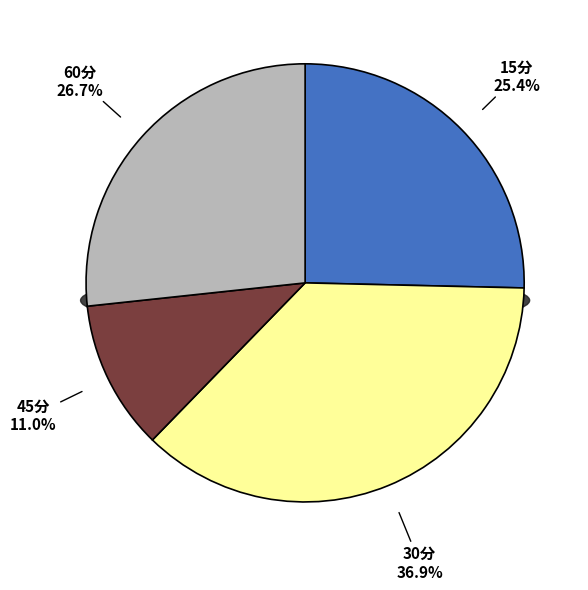

What is the largest slice in the pie chart?

30分